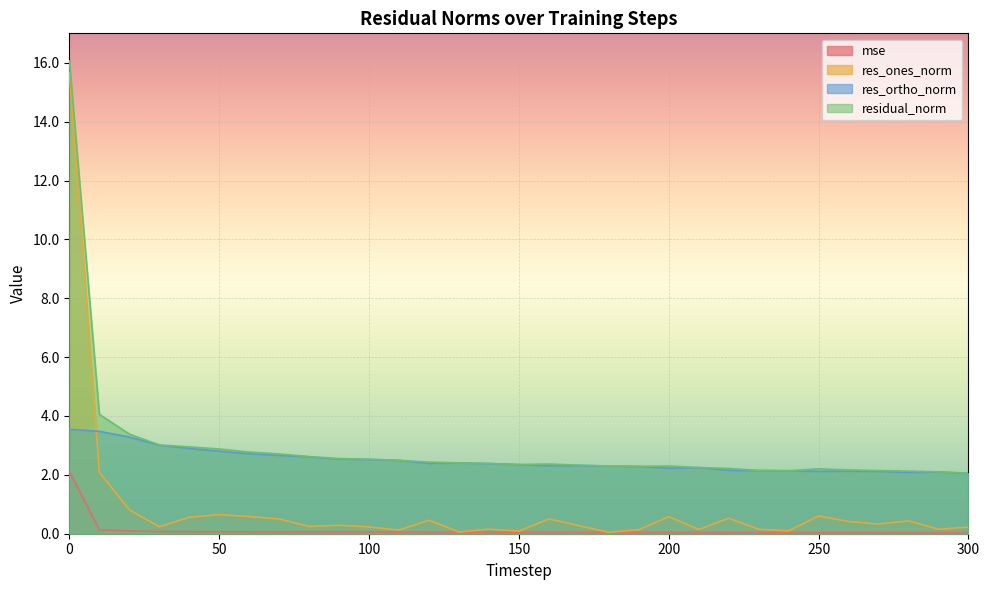

True or false: res_ortho_norm and residual_norm intersect in this chart.

False